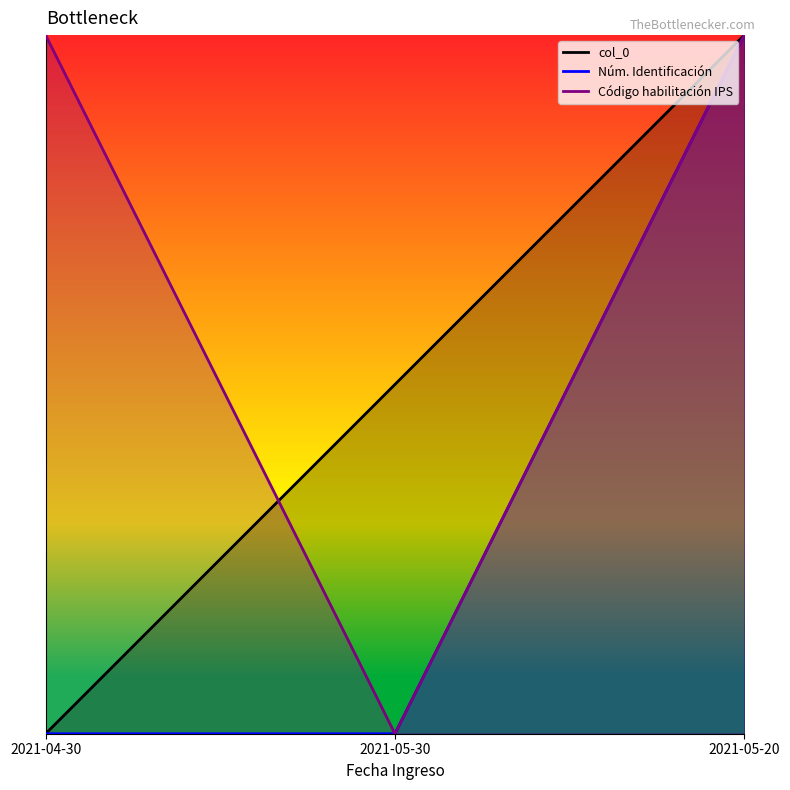

What is the total value across all series at 2021-05-30?

1.5